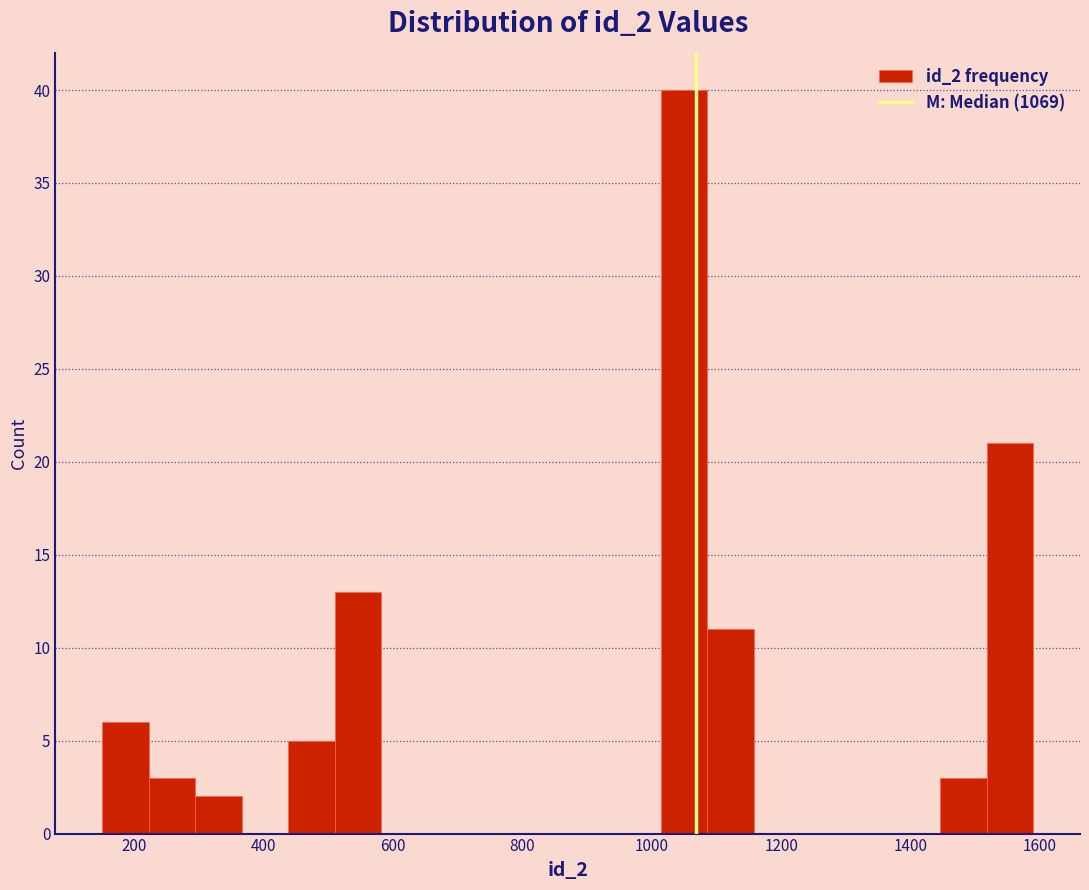

Read against the x-axis, roughly where is the centre of the tallest bar?

1060